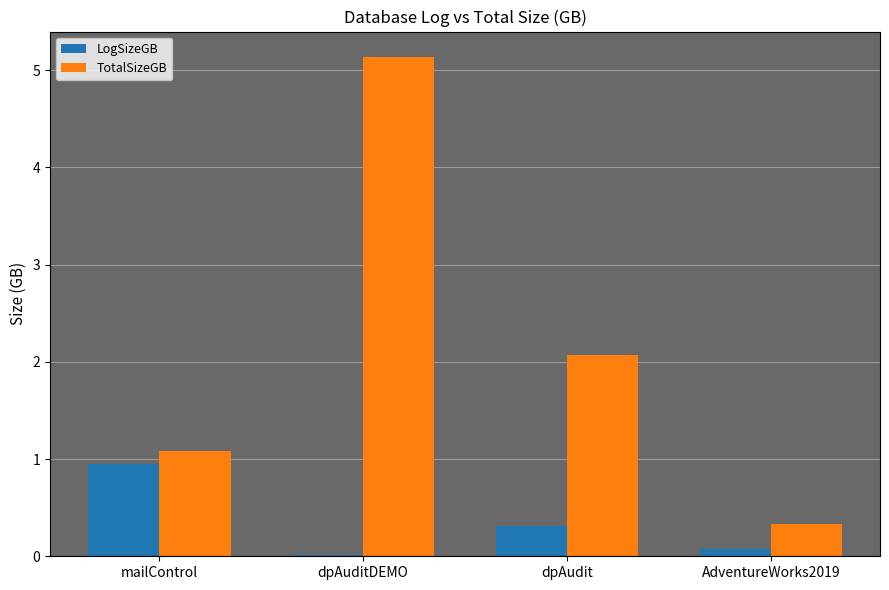

What value does the TotalSizeGB series have at dpAuditDEMO?

5.1